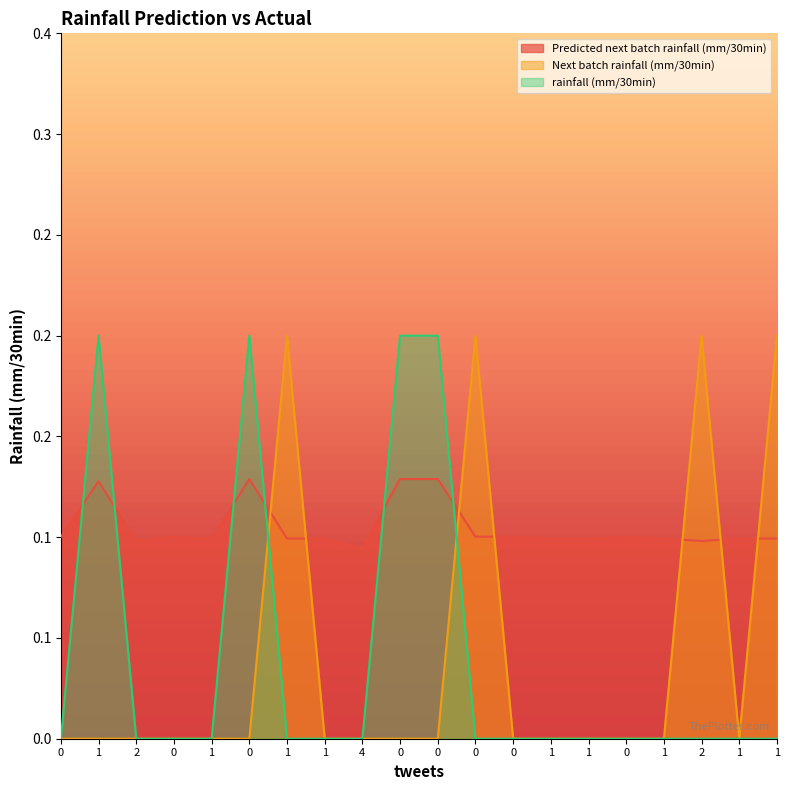

True or false: Predicted next batch rainfall (mm/30min) and Next batch rainfall (mm/30min) cross at least once.

True